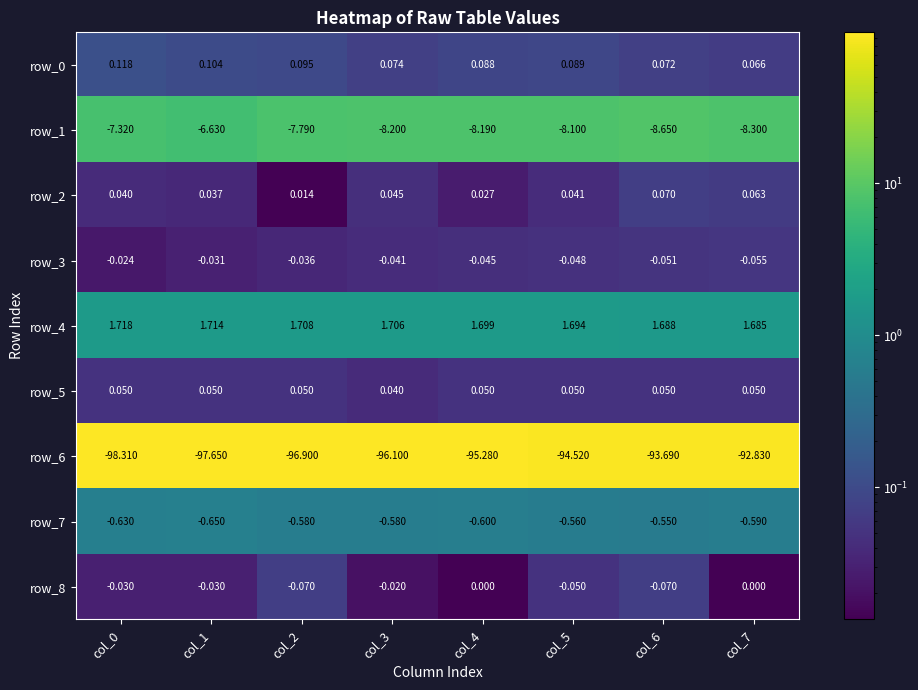

Is the value of row_3 at col_3 greater than the value of row_5 at col_0?

No